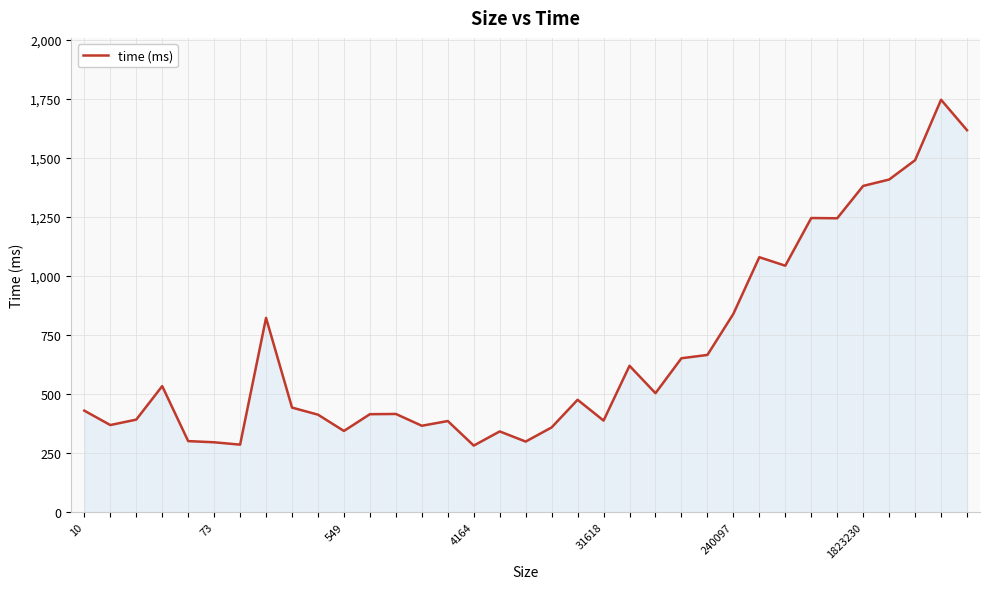

What is the average value?

683